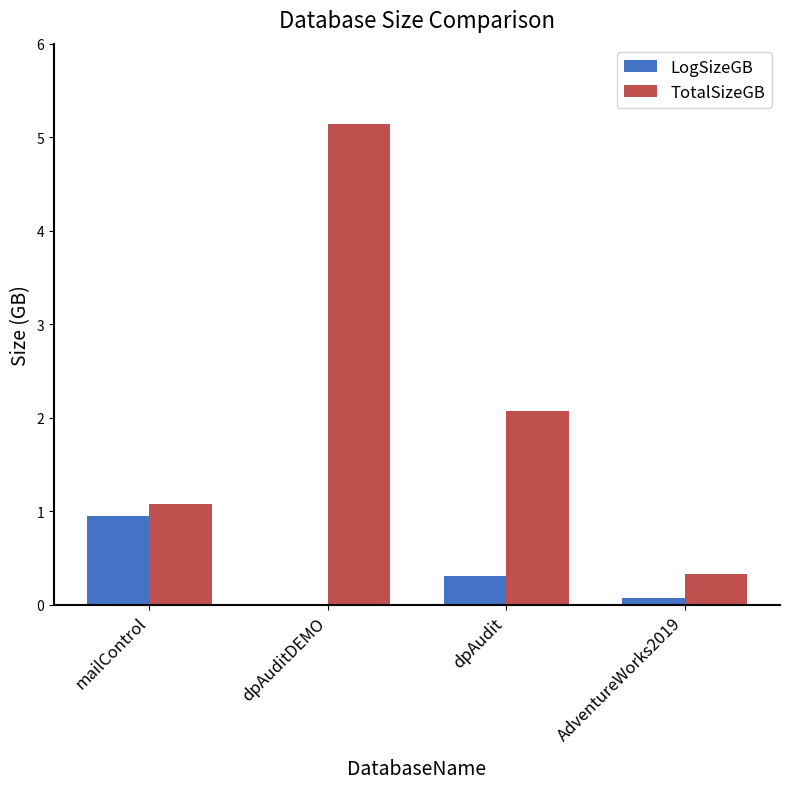

What is the total value across all series at mailControl?

2.0